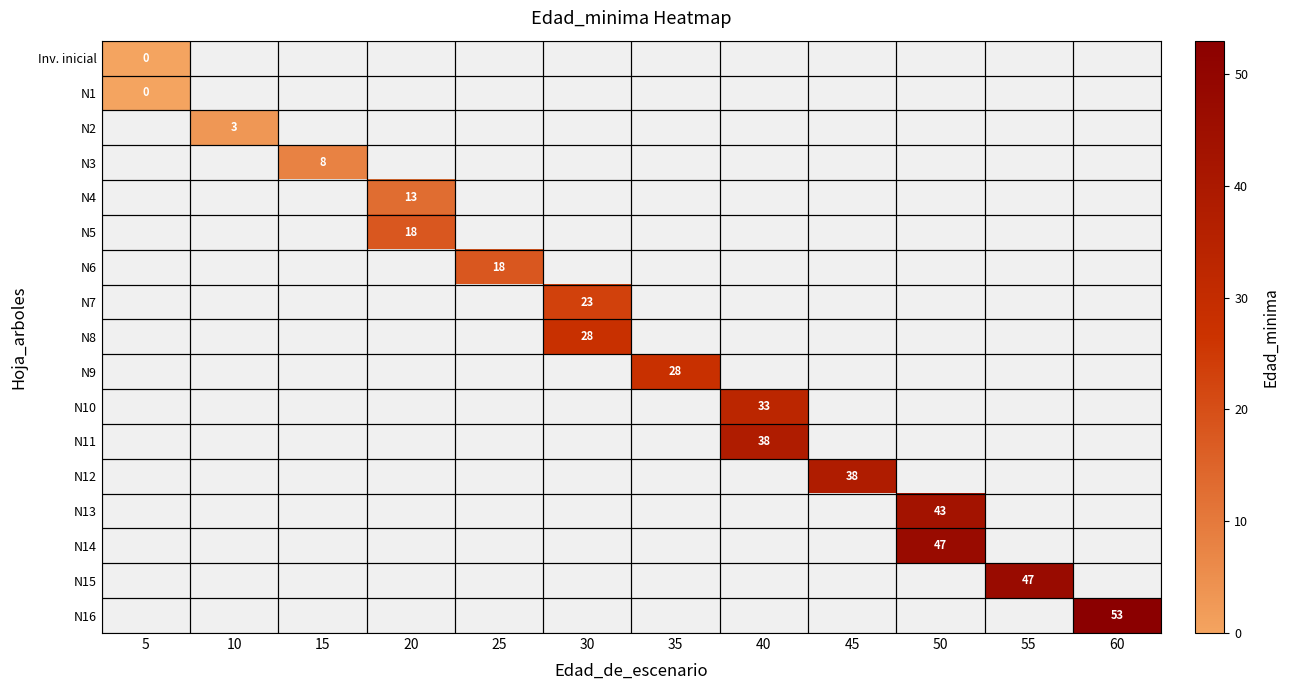

How many categories are shown in the chart?

12